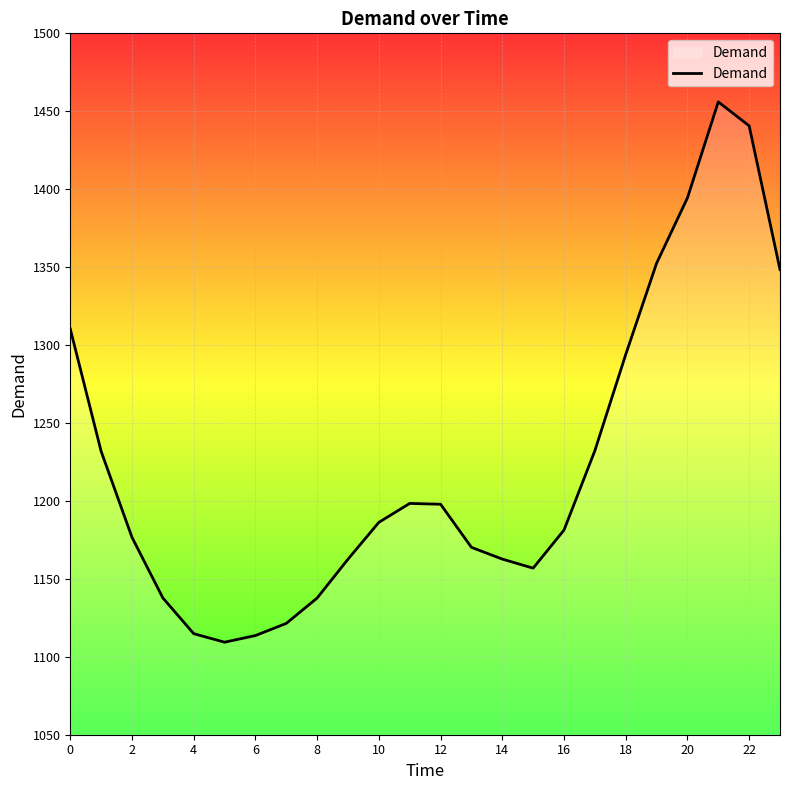

What is the minimum value shown in the chart?

1109.4